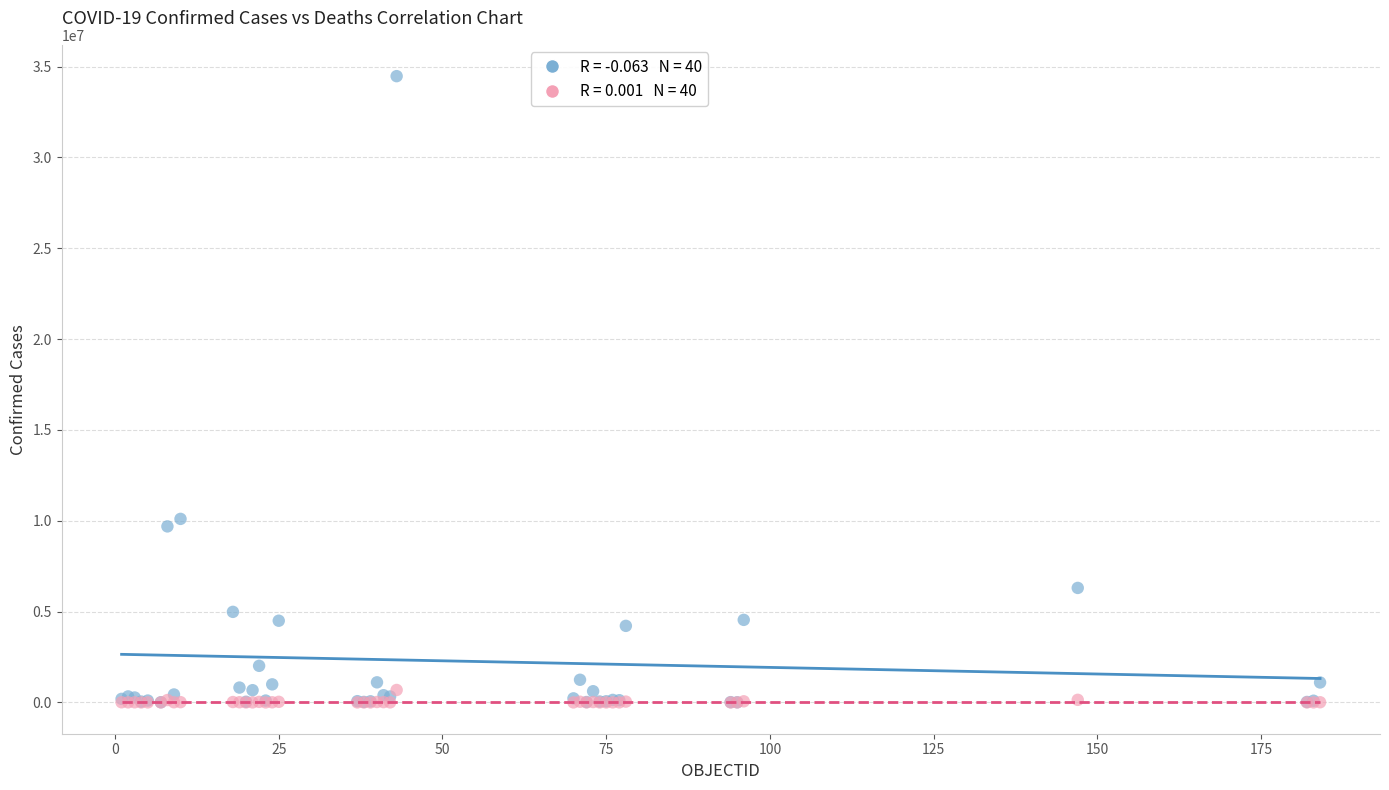

Across all series, what Y value is closest to 17238780?

10103268